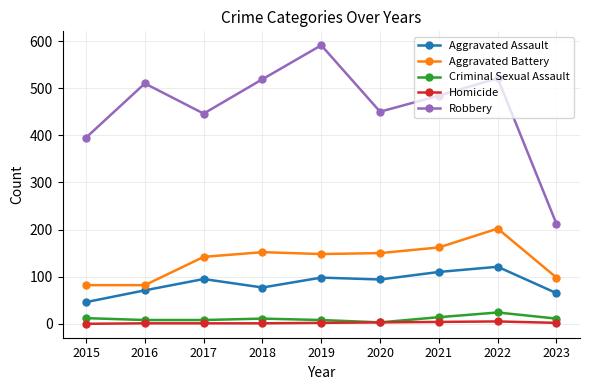

True or false: Aggravated Battery and Homicide intersect in this chart.

False